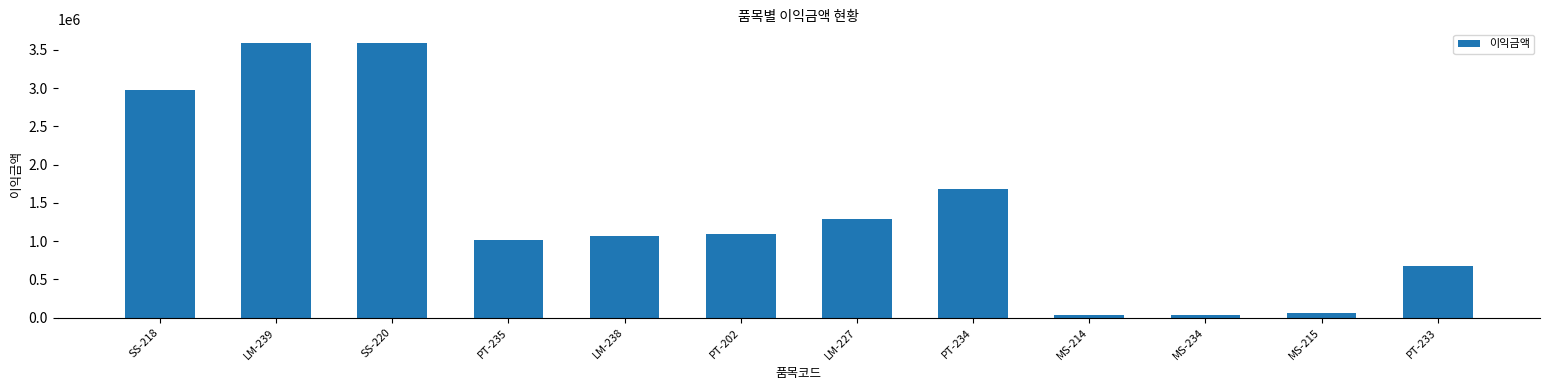

How many series are shown in this chart?

1